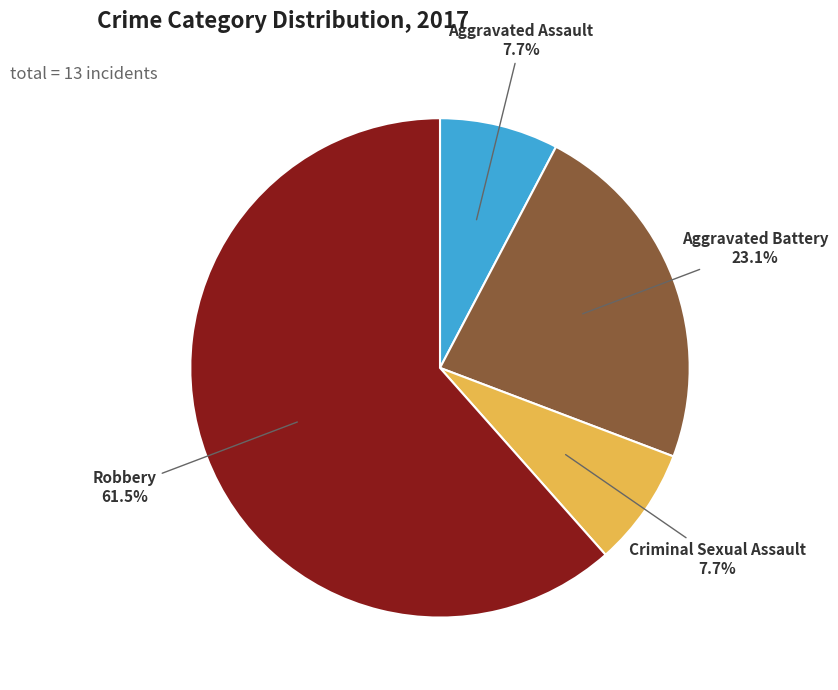

Do Criminal Sexual Assault and Aggravated Assault together represent more than half of the pie?

No